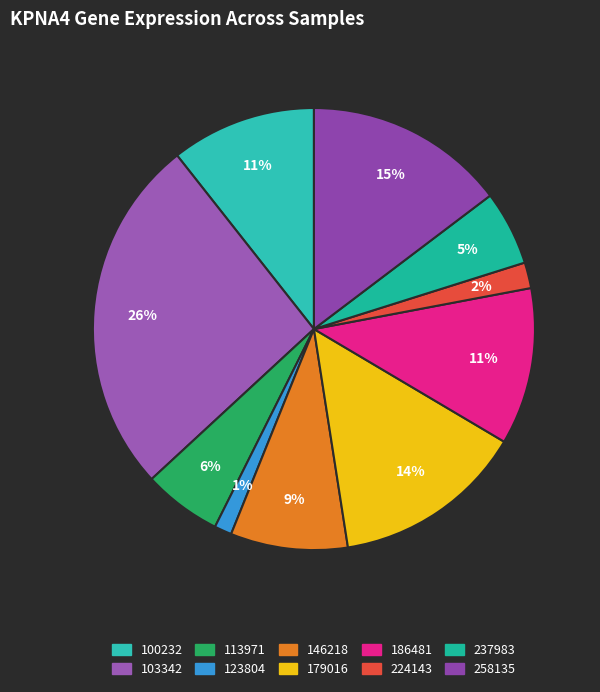

How many slices are in this pie chart?

10